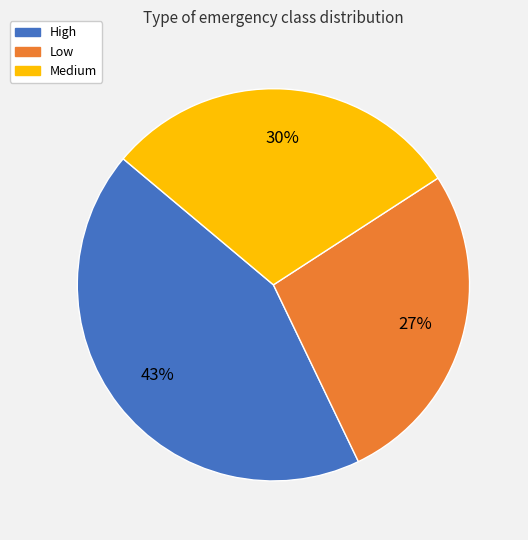

To the nearest percent, what is the average slice percentage?

33%